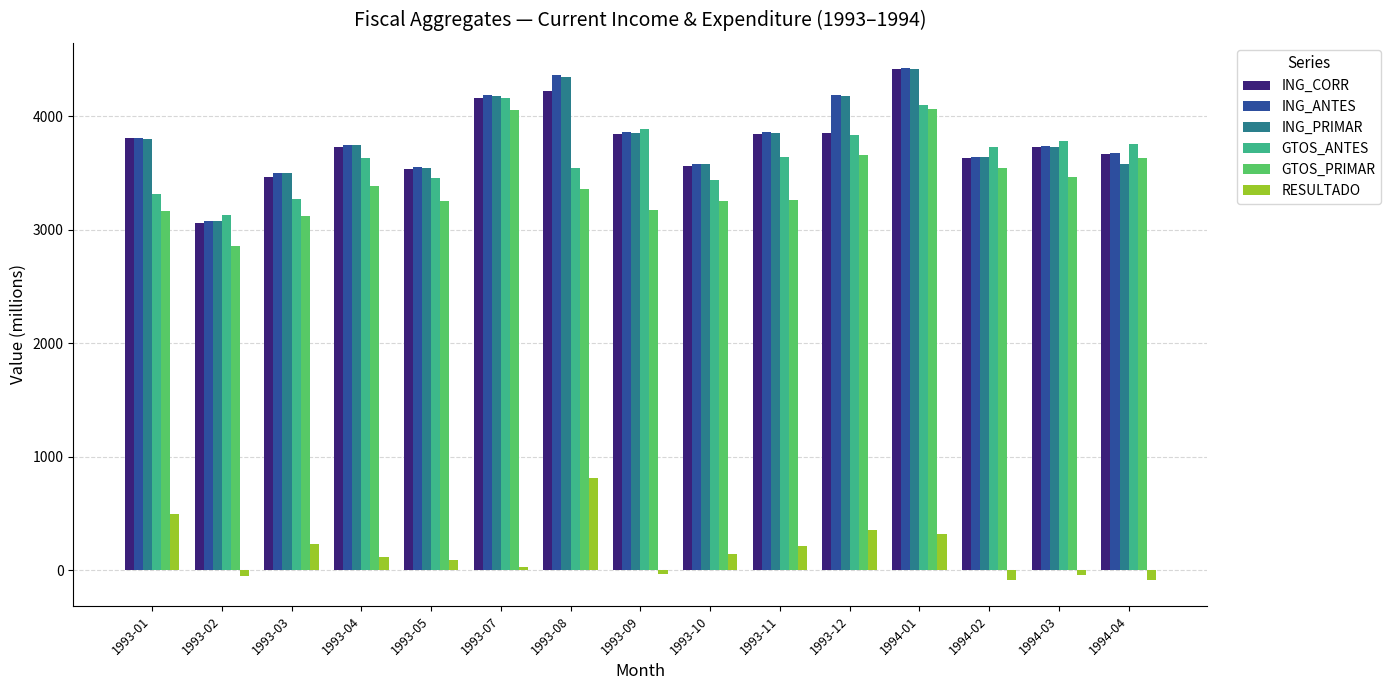

What is the lowest value of the GTOS_PRIMAR series?

2859.4